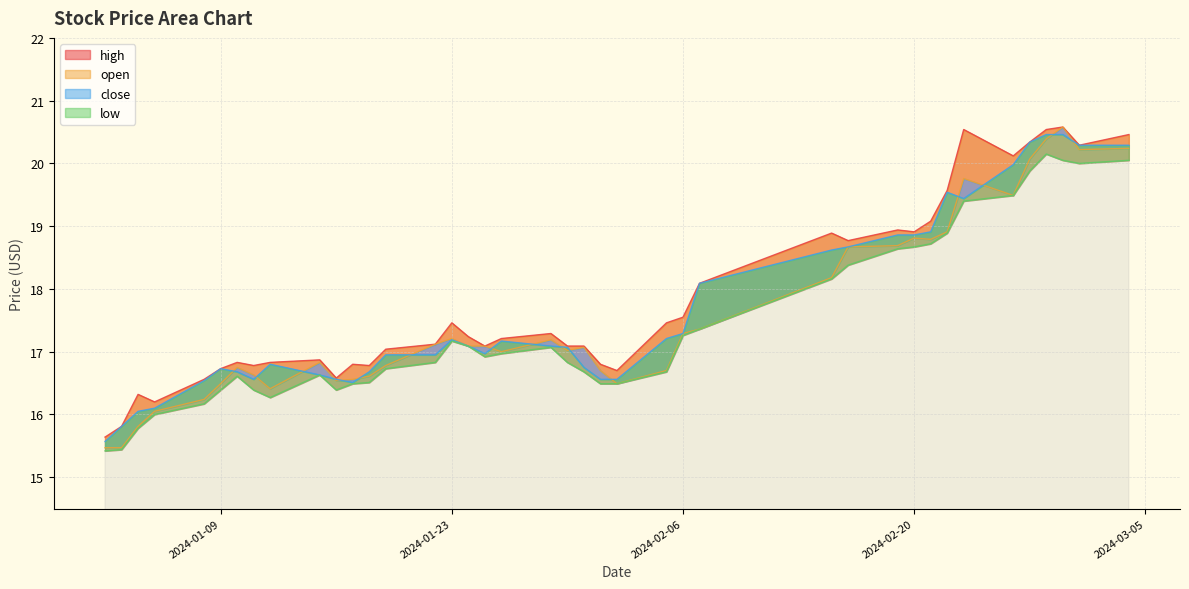

What is the sum of the close values at 2024-01-17 and 2024-02-28?

37.0